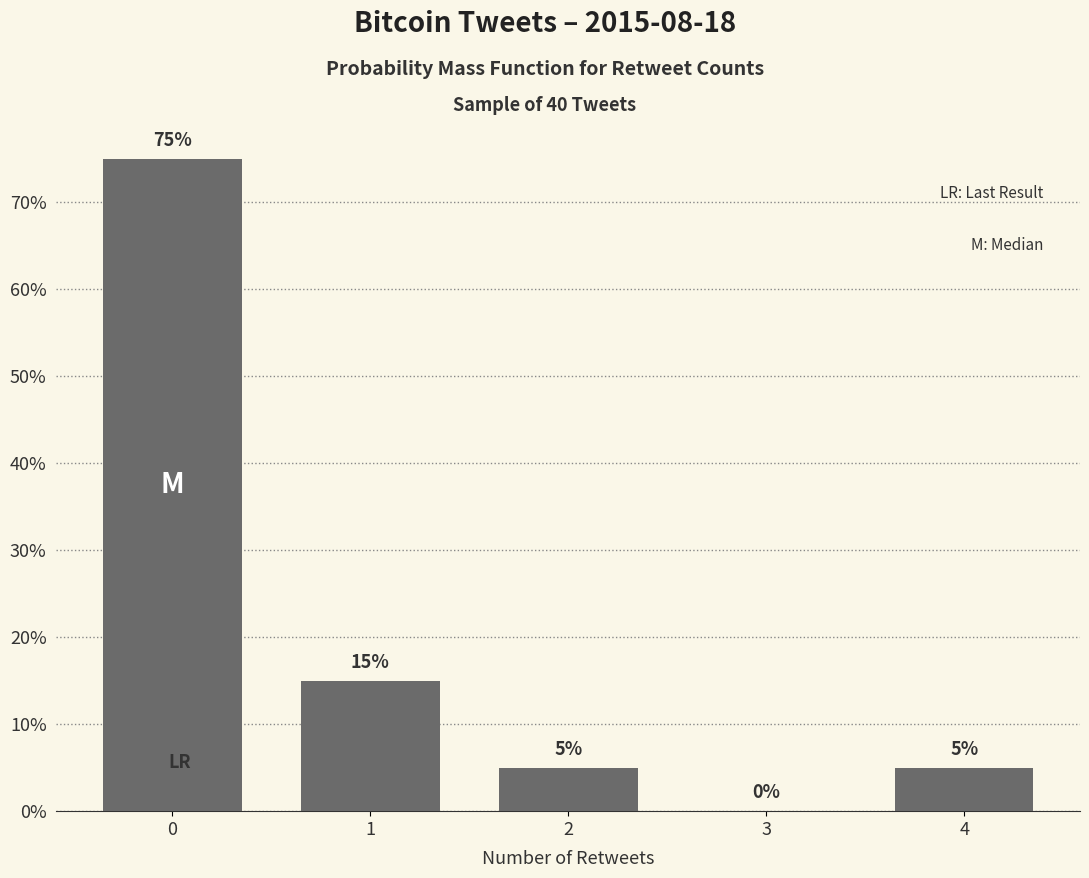

Reading right to left, transcribe all the data shown in this chart.

4=5	3=0	2=5	1=15	0=75